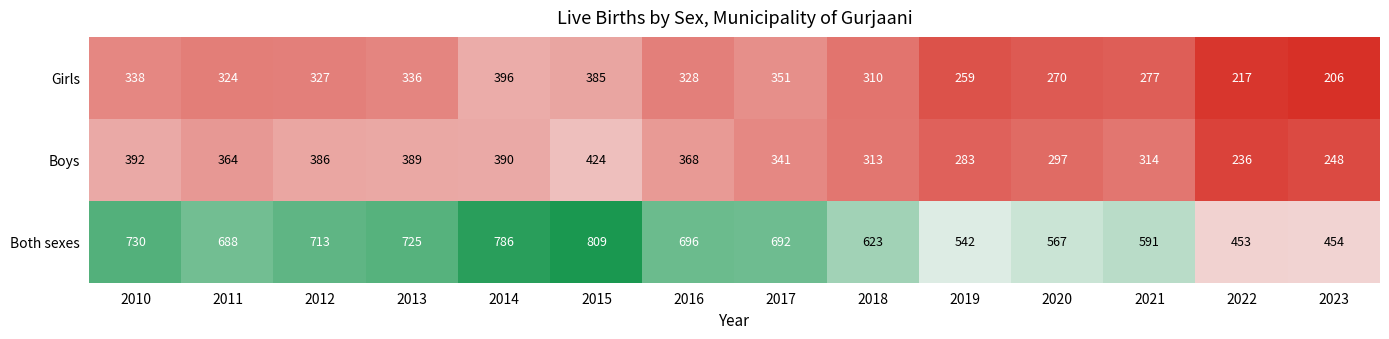

What is the average value of the Girls series?

309